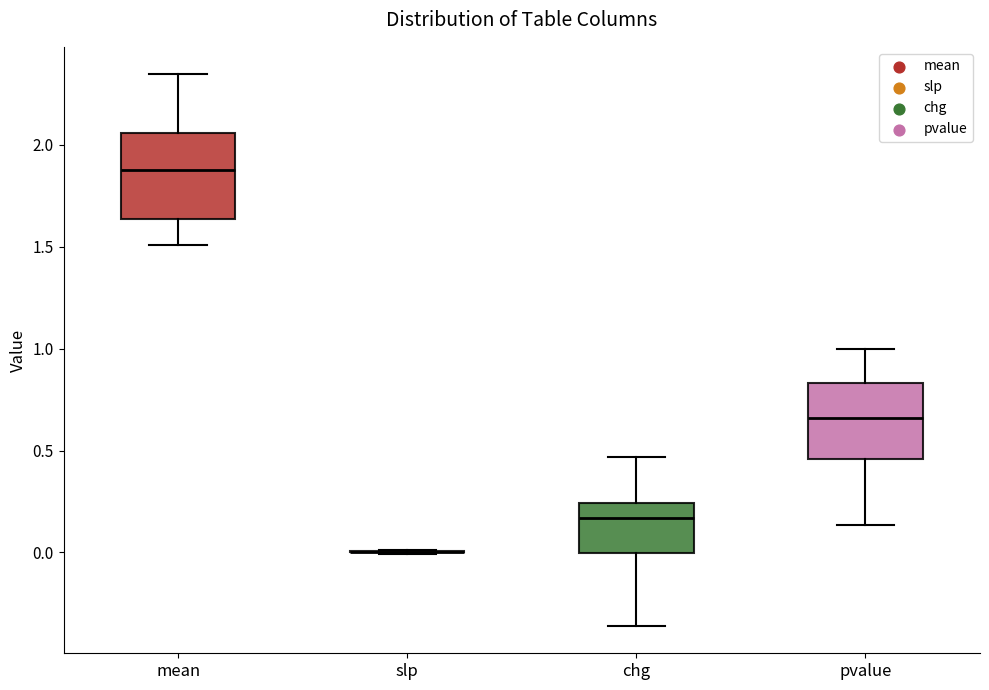

Reading left to right, transcribe this box plot: for each box, give where its median line is, the range the box spans, and where its two whiskers end, as read against the y-axis. The values are not printed on the chart, so give them approximately, as read against the axis.

mean: median 1.90, box 1.65 to 2.05, whiskers 1.50 to 2.35
slp: box collapsed to a line at 0.00, whiskers 0.00 to 0.00
chg: median 0.15, box 0.00 to 0.25, whiskers -0.35 to 0.45
pvalue: median 0.65, box 0.45 to 0.85, whiskers 0.15 to 1.00